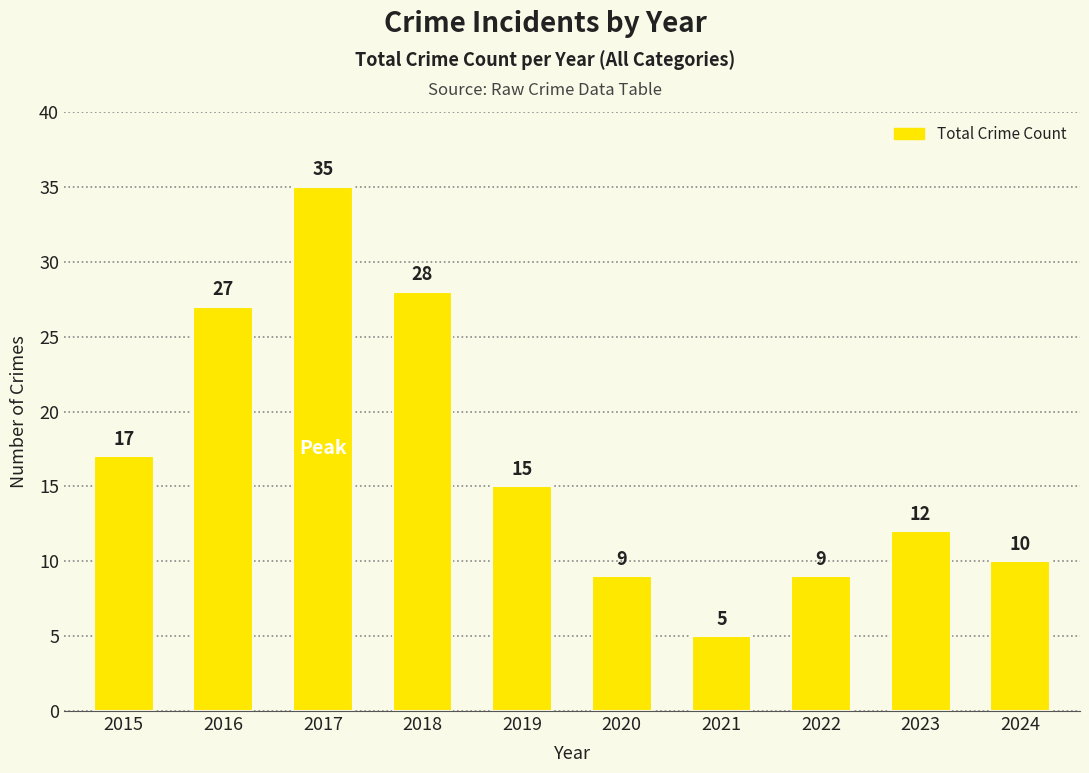

Where is the data nearest to the value 20?

2015